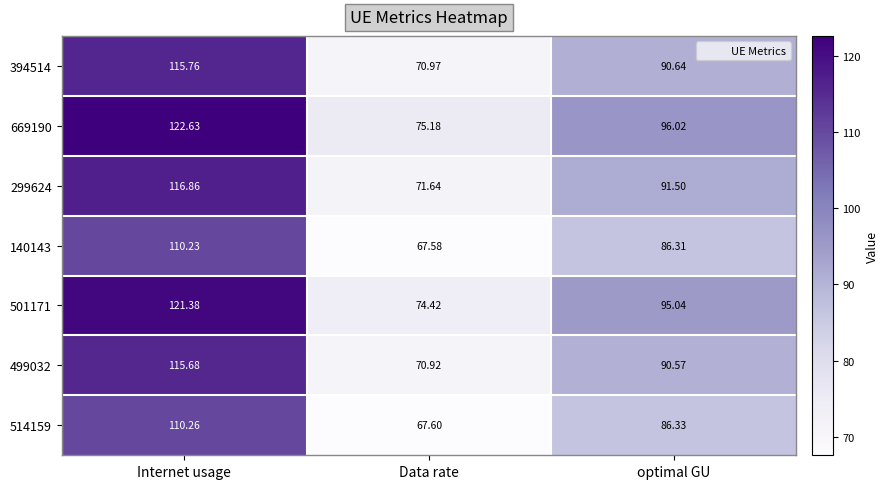

How many categories are shown in the chart?

3